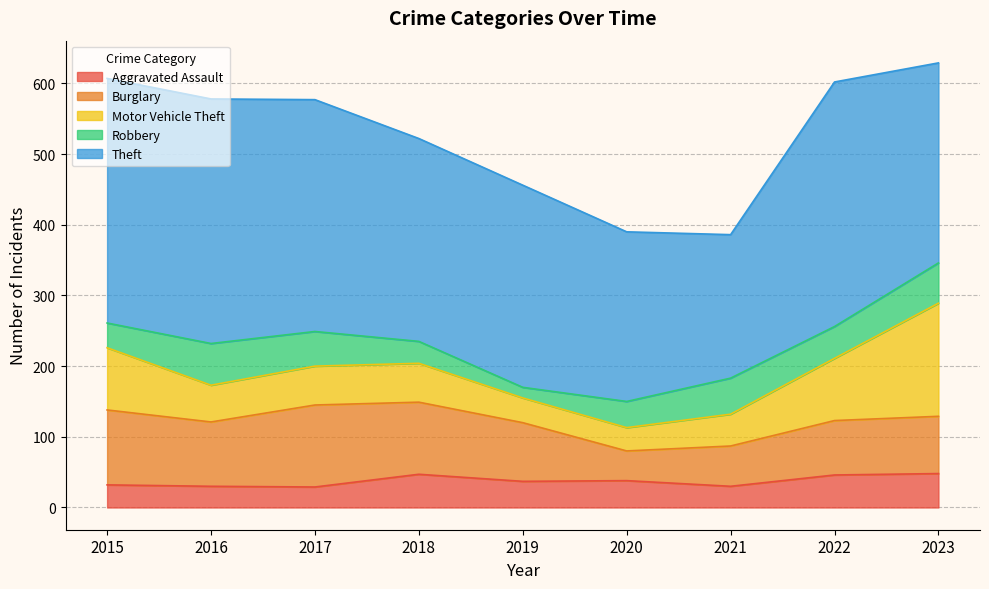

Count the number of categories in the chart.

9